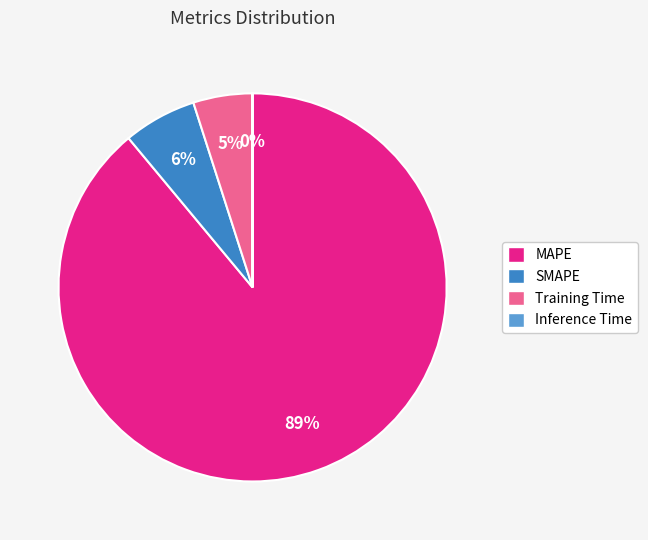

Is it true that Training Time is 5% of the pie?

True